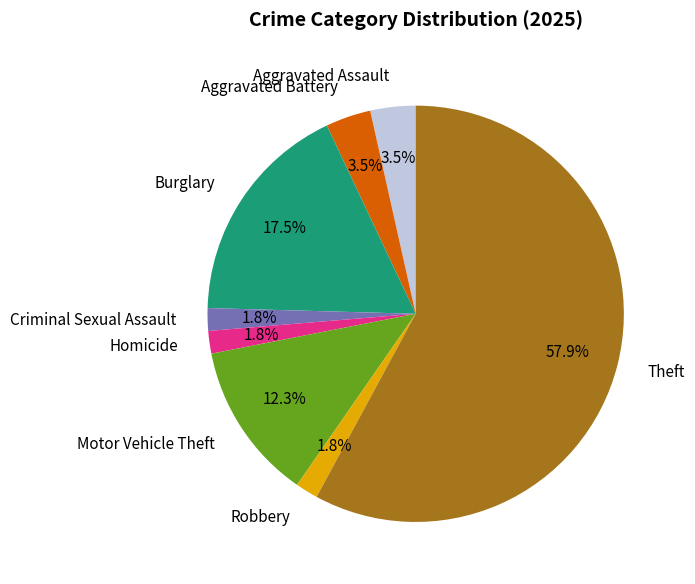

Between Motor Vehicle Theft and Aggravated Battery, which is larger?

Motor Vehicle Theft